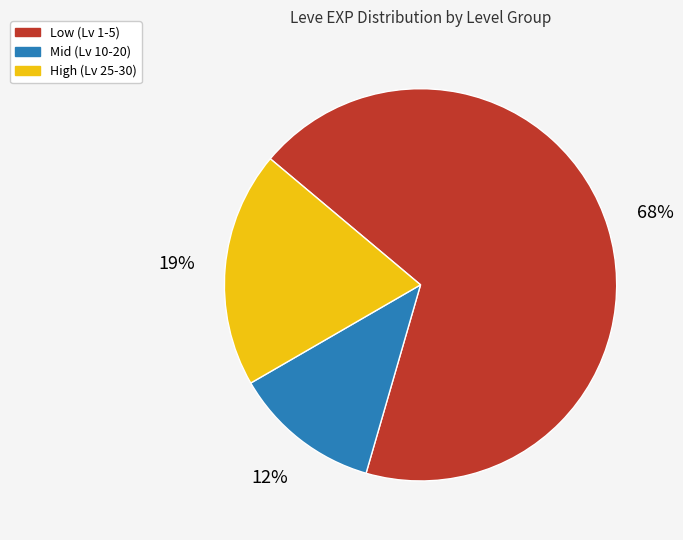

What percentage is the Mid (Lv 10-20) slice, to the nearest percent?

12%